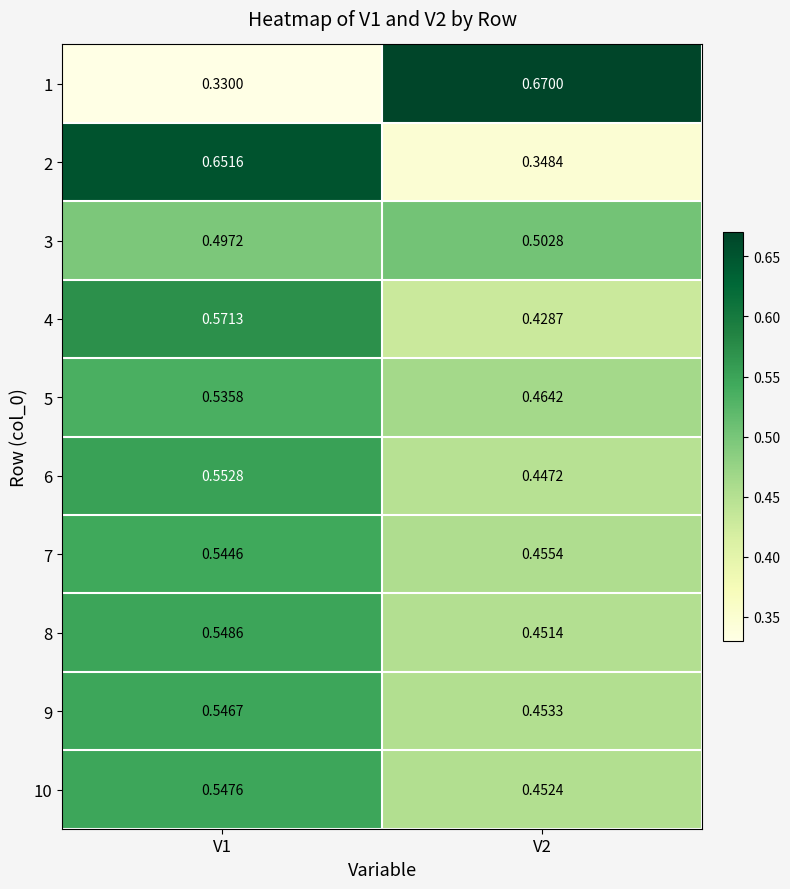

At which label does 5 reach its minimum?

V2